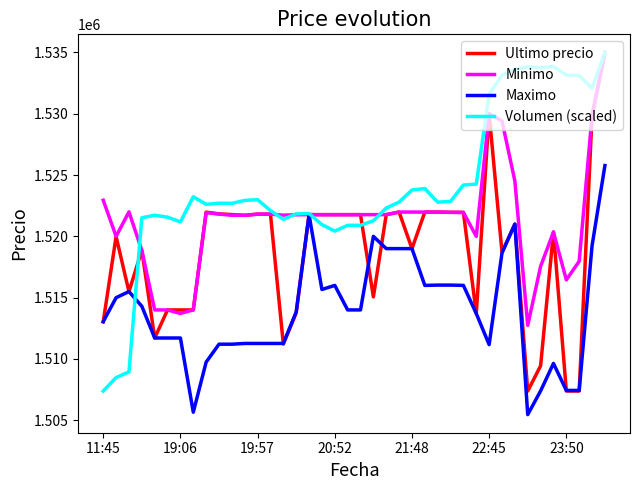

Does the chart have visible grid lines?

No